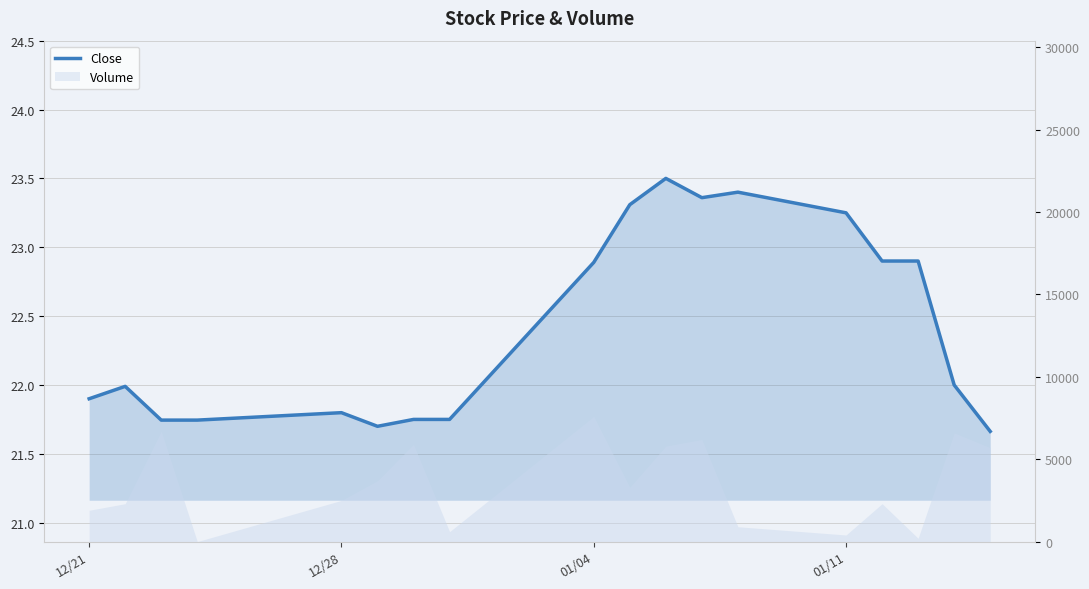

How many categories are shown in the chart?

18